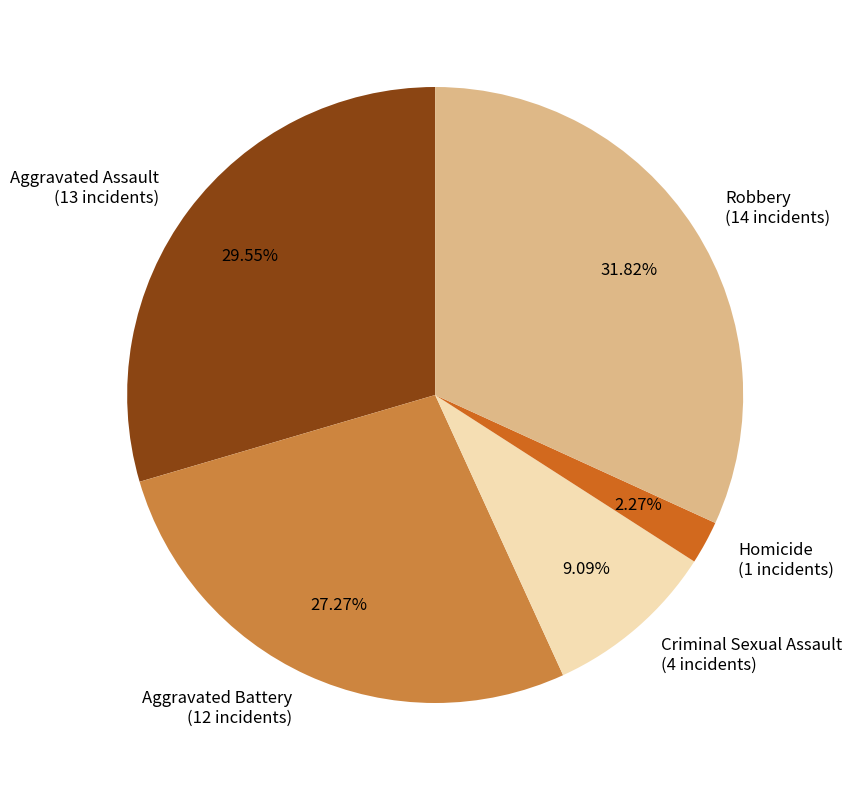

Approximately how many times larger is the value at Aggravated Assault compared to Robbery?

0.9